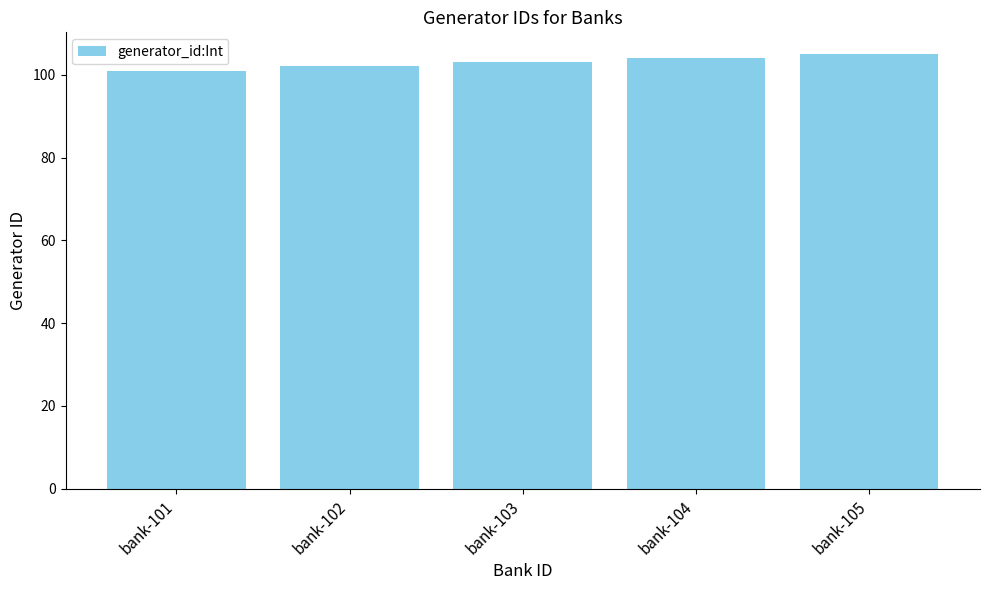

Reading left to right, list all the values displayed in this chart.

101	102	103	104	105